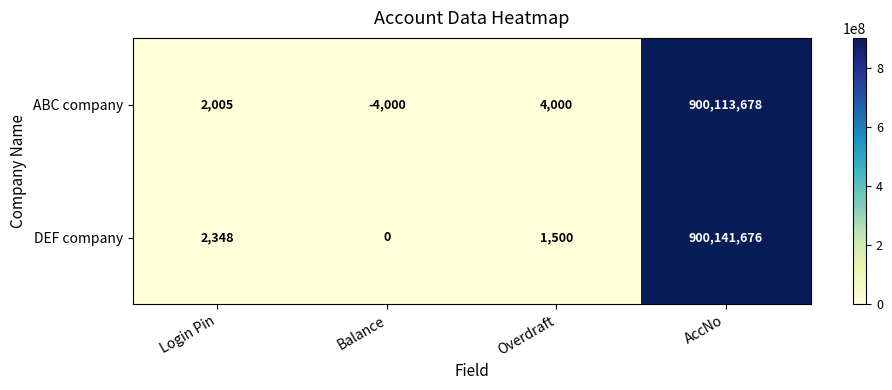

What is the sum of all ABC company values?

900115683